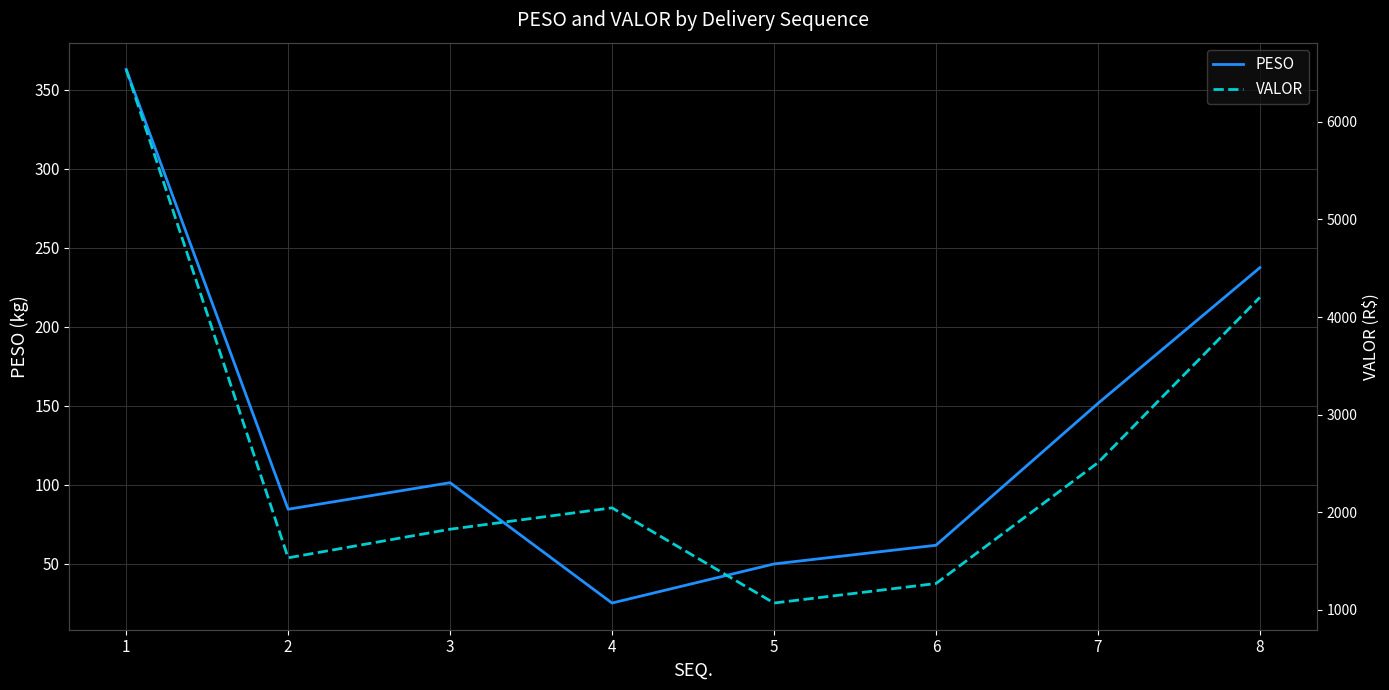

What is the difference between the second highest and minimum values in the PESO series?

212.4